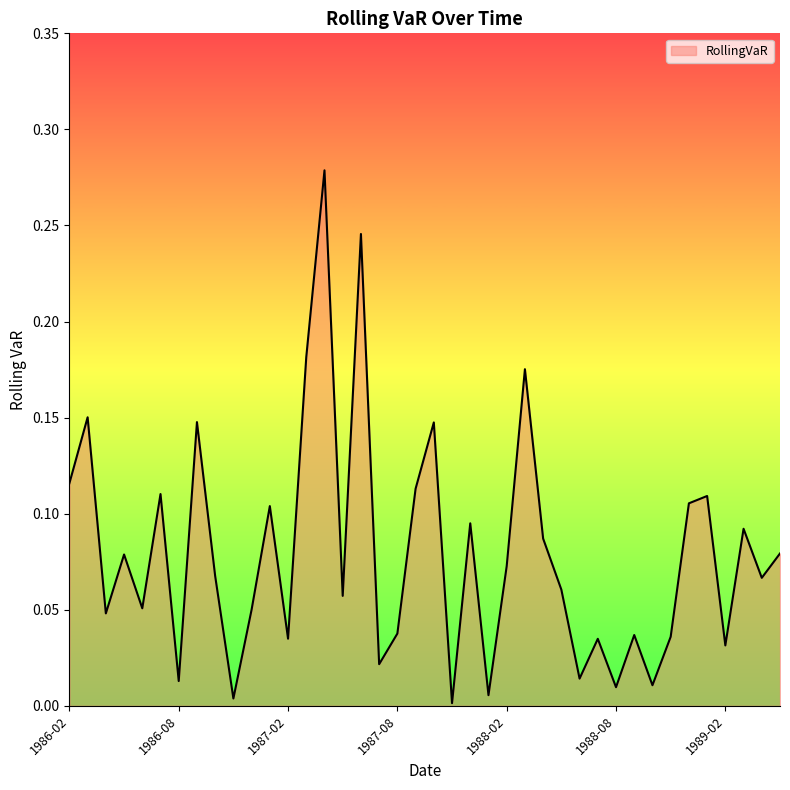

What is the value of the 2nd point from the left?

0.1